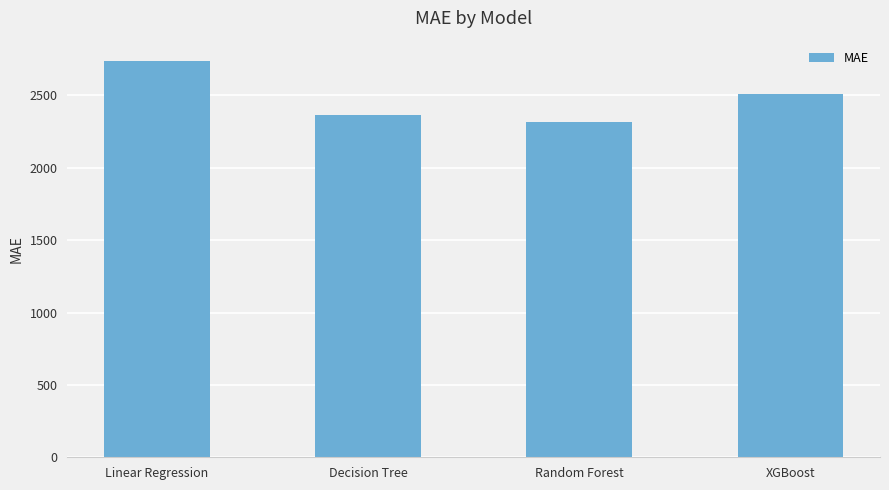

Rank the categories by value from lowest to highest.

Random Forest, Decision Tree, XGBoost, Linear Regression